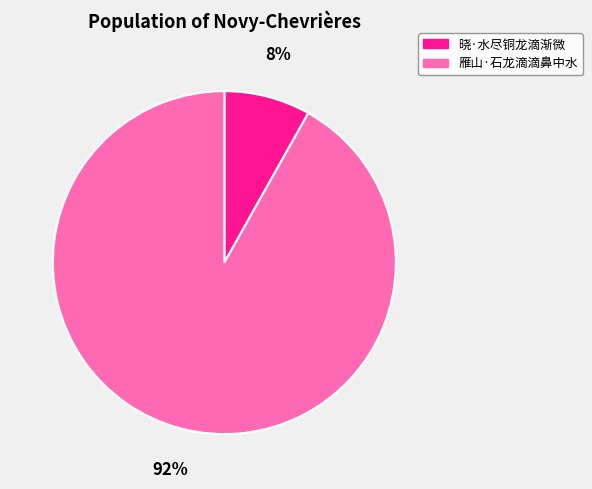

To the nearest percent, what is the average slice percentage?

50%